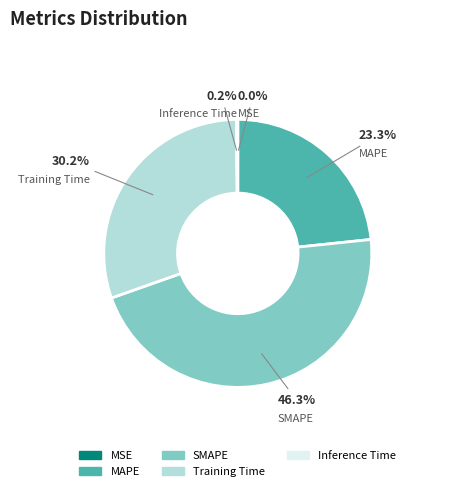

Is the sum of Training Time and MAPE greater than half?

Yes